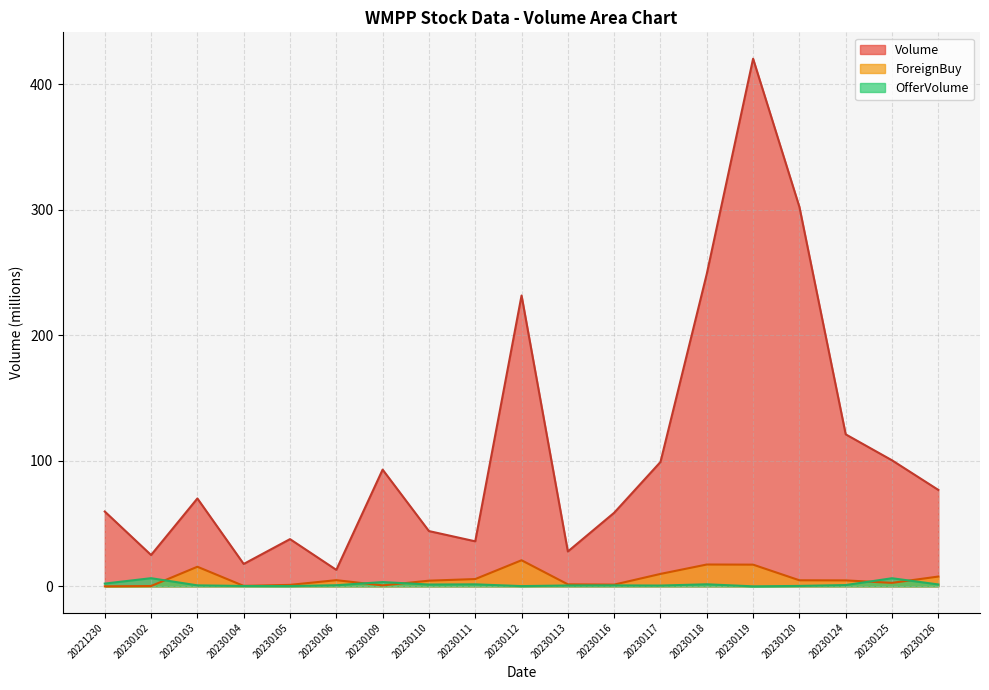

True or false: ForeignBuy has a value of 0.8 at 20230109.

True